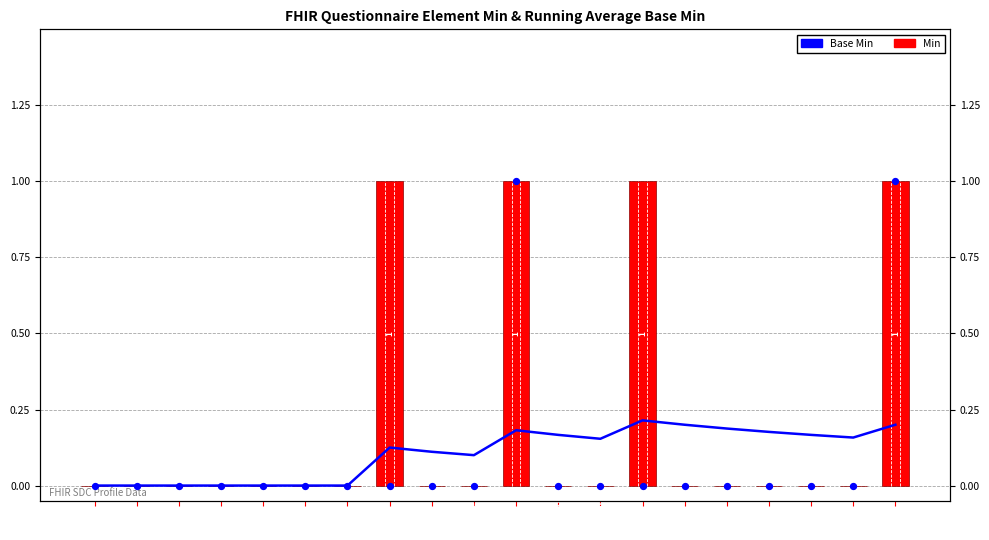

Which series has the widest spread of Y values?

Min